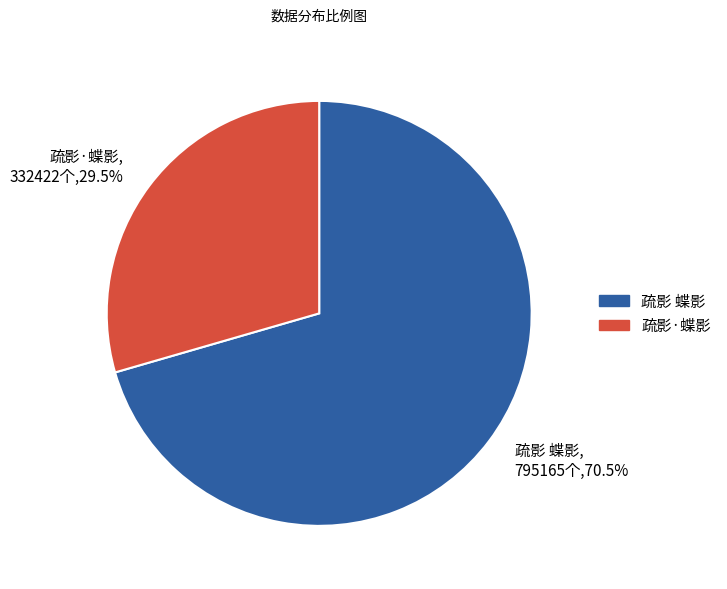

To the nearest percent, what is the combined percentage of 疏影 蝶影 and 疏影·蝶影?

100%